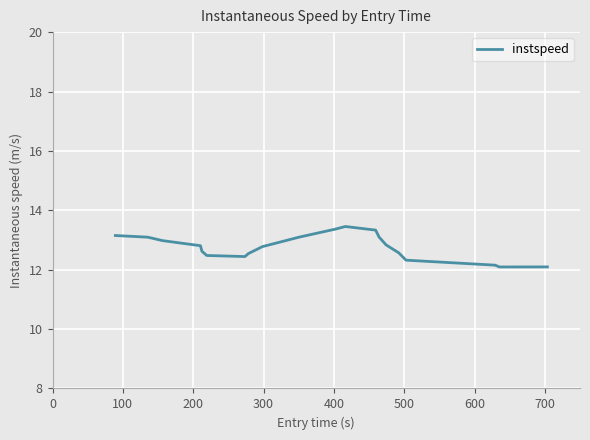

What is the difference between the maximum and minimum values?

1.4